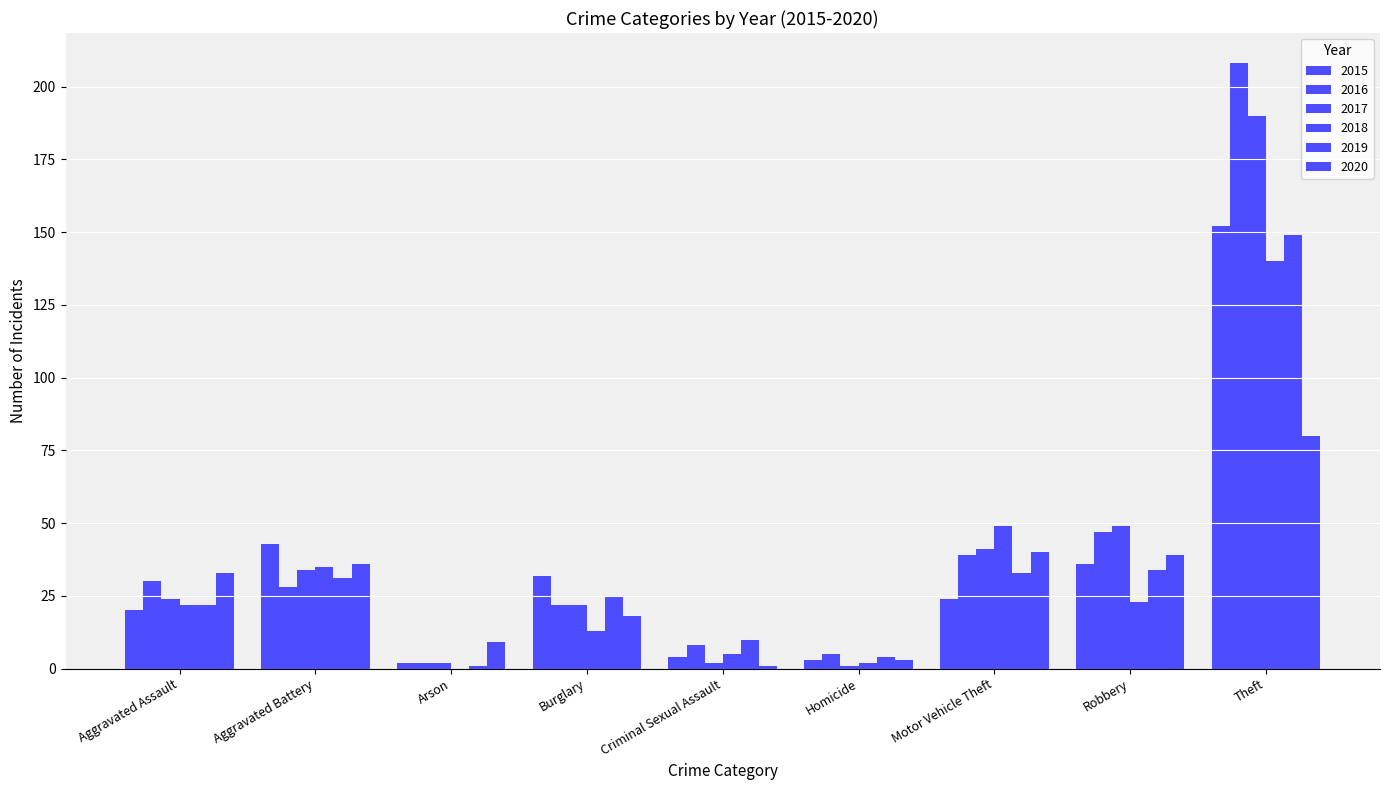

How many data points does each series have?

9